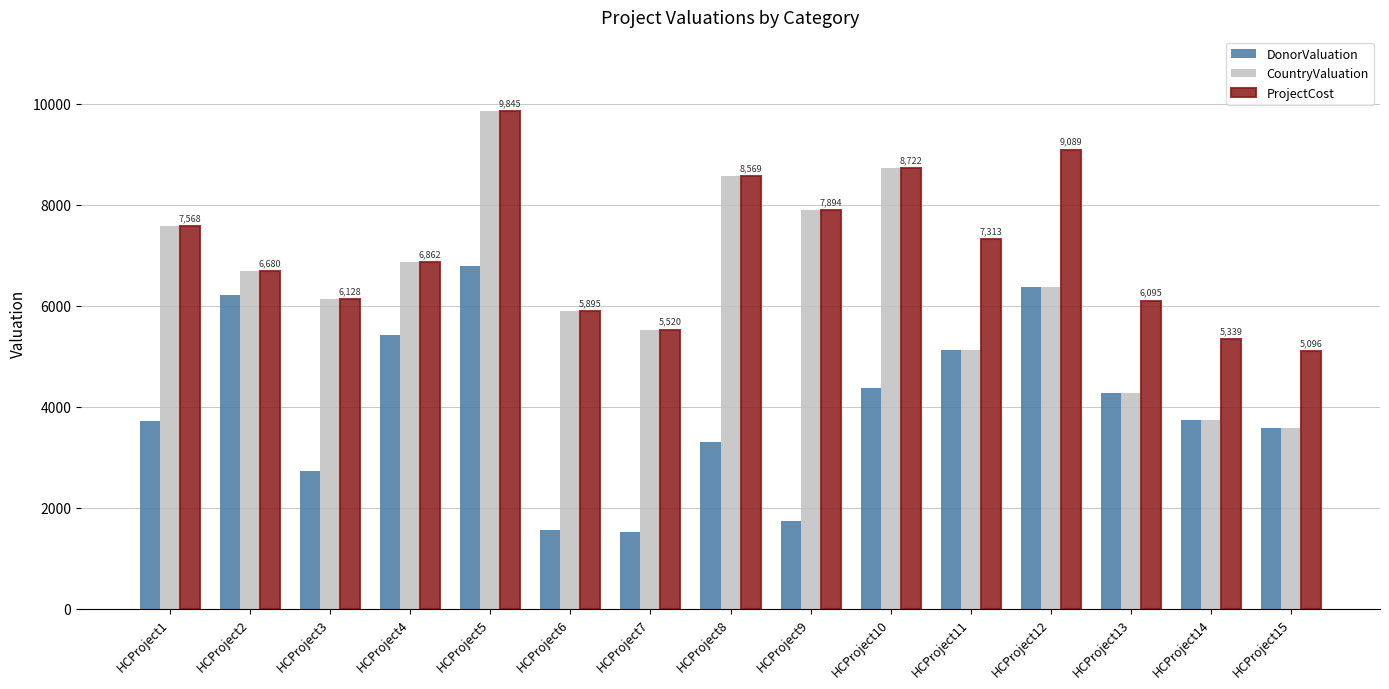

What is the total value across all series at HCProject9?

17515